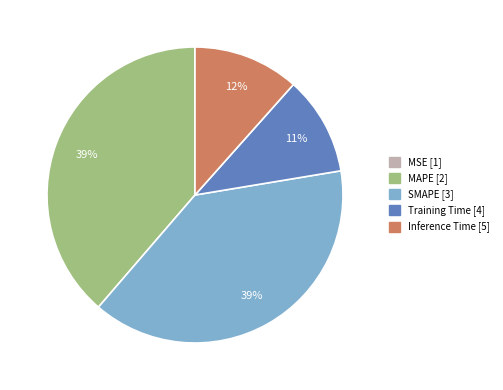

To the nearest percent, what is the combined percentage of Inference Time and MAPE?

50%